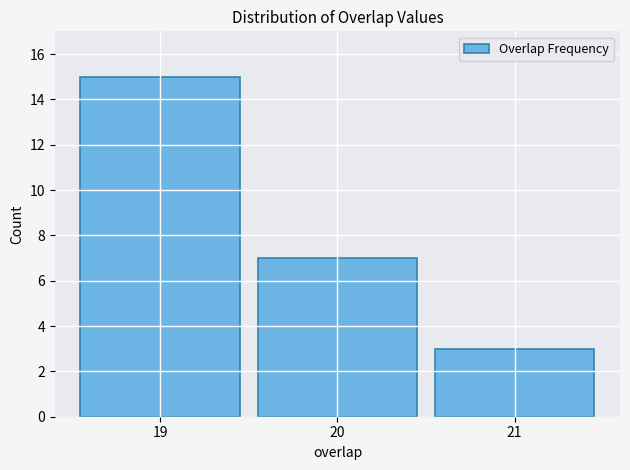

Reading left to right, list every bar in this chart as the range it spans on the x-axis followed by its height. The values are not printed on the chart, so give them approximately, as read against the axis.

18.5 to 19.5: 15
19.5 to 20.5: 7
20.5 to 21.5: 3